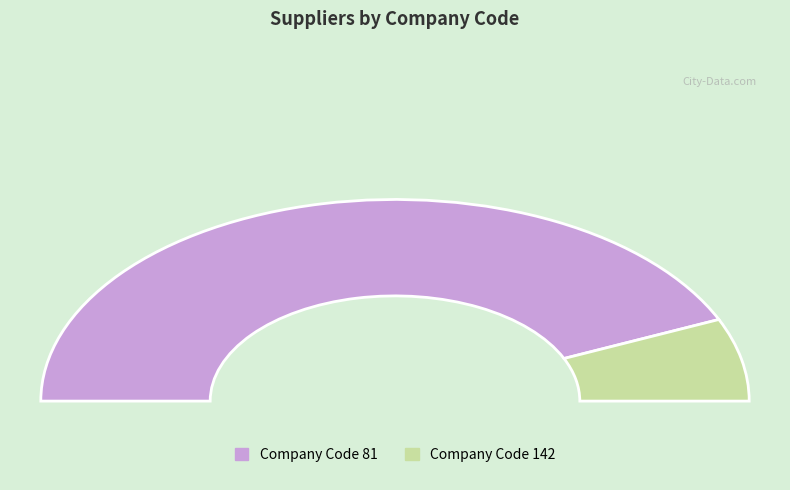

Which slice represents more than half of the pie?

81